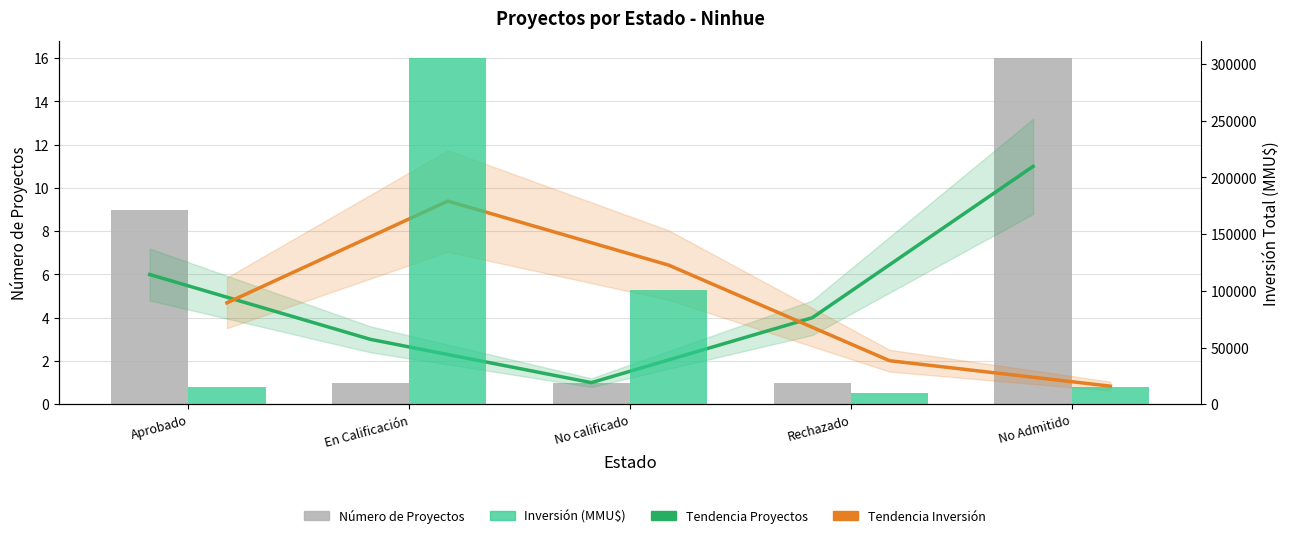

Which category has the lowest value in the Tendencia Proyectos series?

No calificado